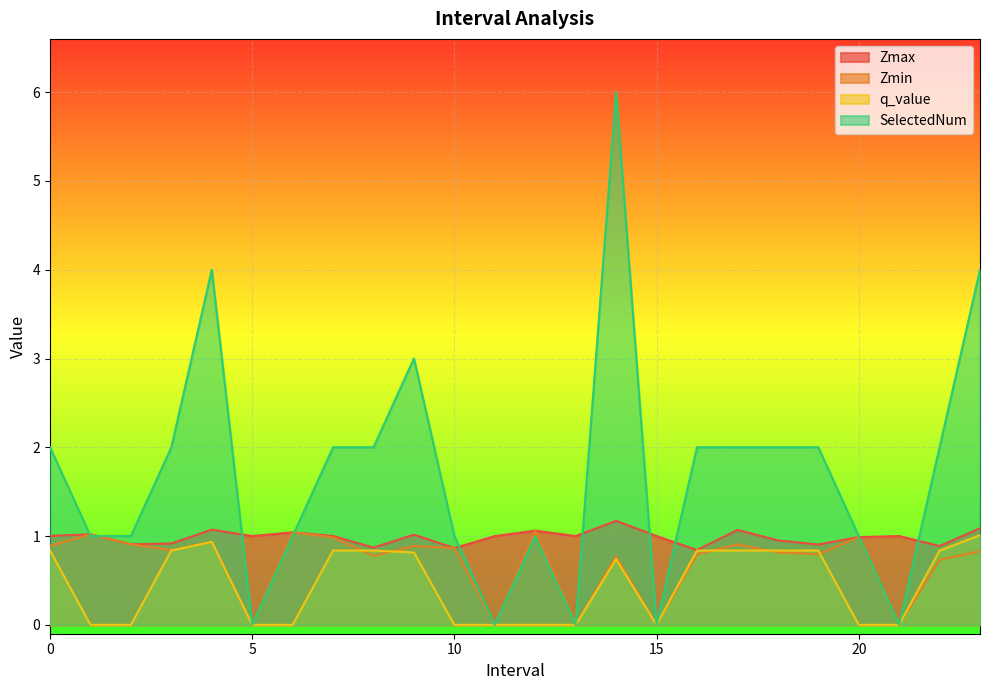

Is it true that Zmax equals 1.1 at 23?

True